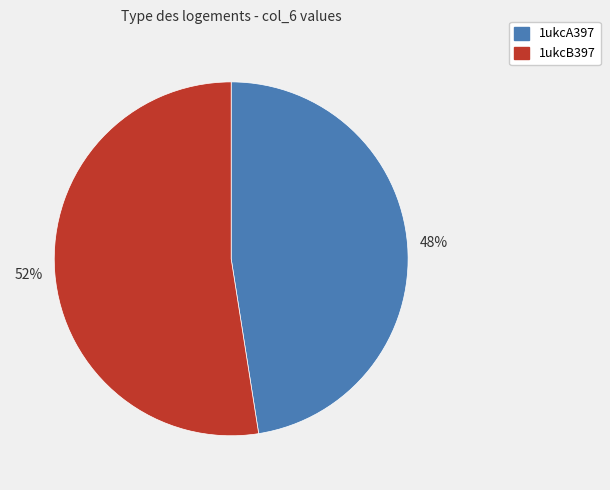

How many segments does this pie chart have?

2